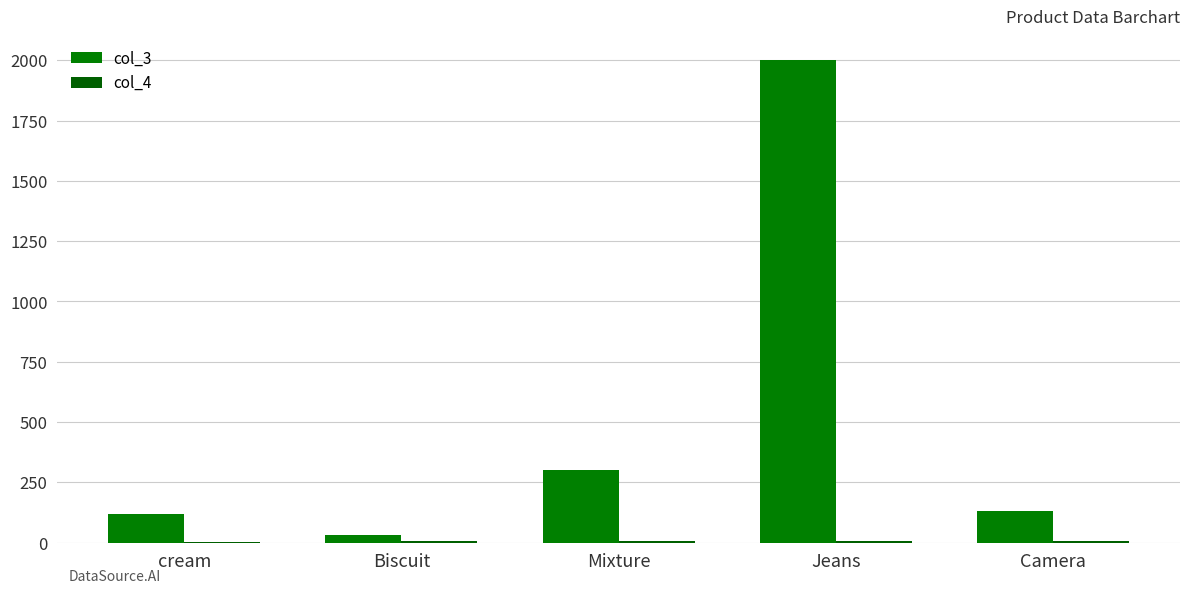

How many series are shown in this chart?

2